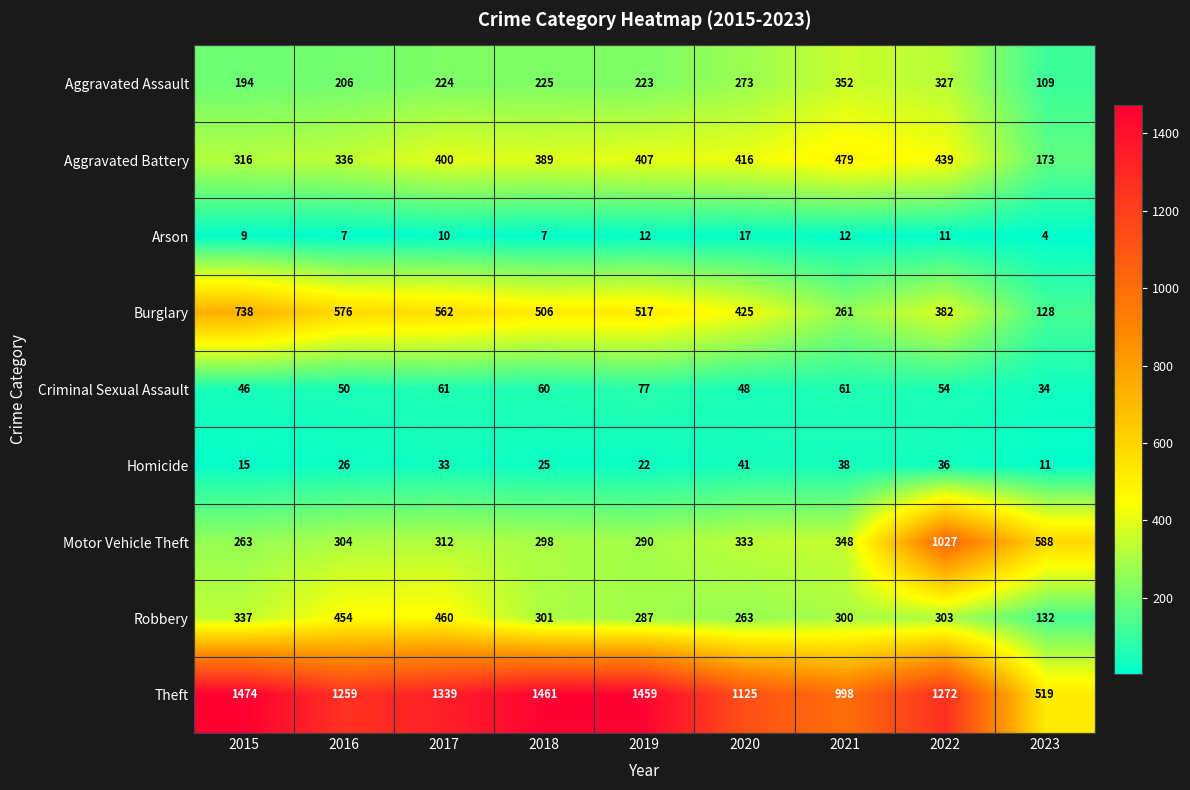

The value of Criminal Sexual Assault at 2021 is 61. True or false?

True